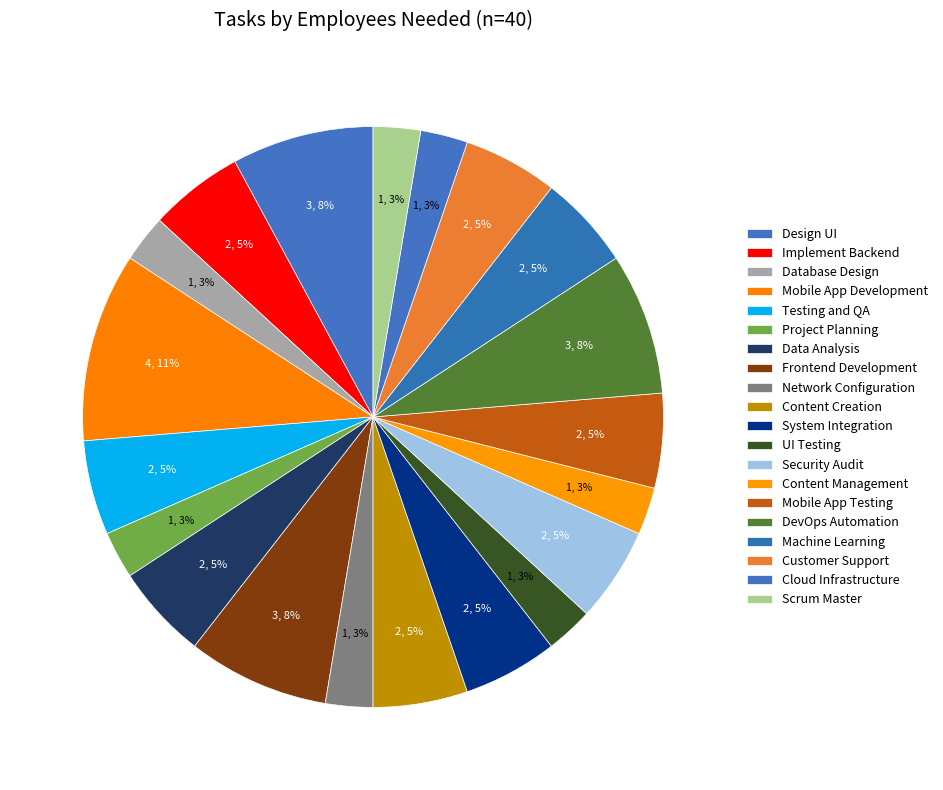

Is there any slice that represents more than half of the pie?

No